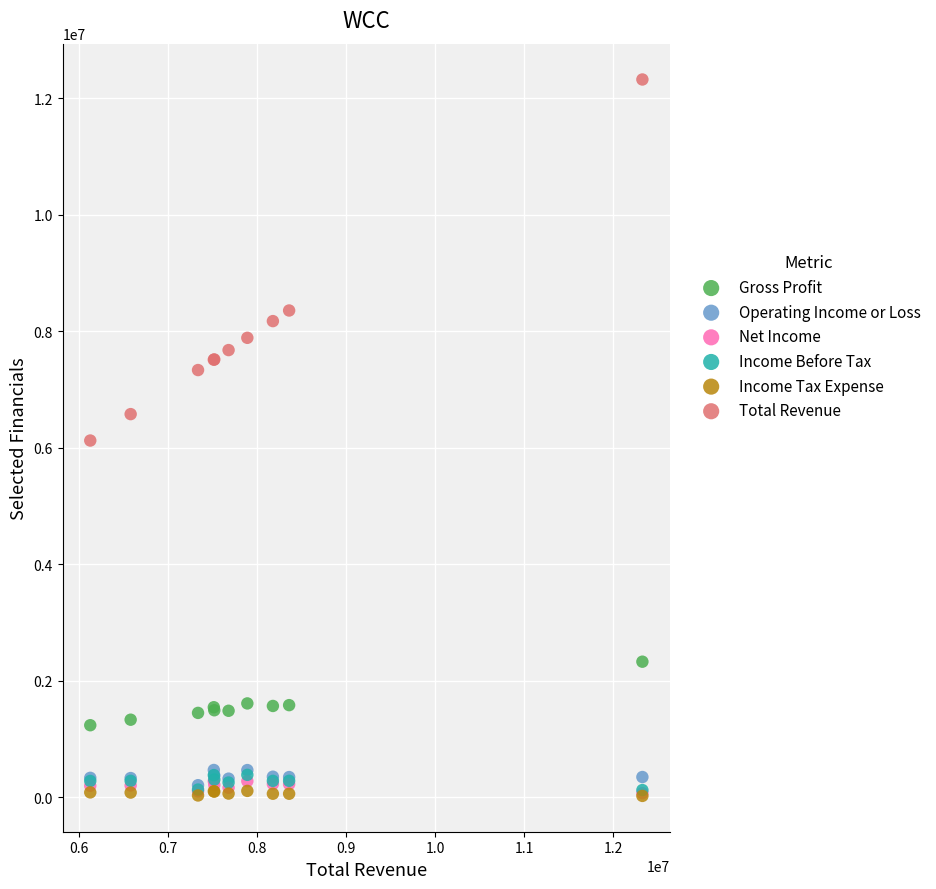

What are all the series names shown in the legend?

Gross Profit, Operating Income or Loss, Net Income, Income Before Tax, Income Tax Expense, Total Revenue